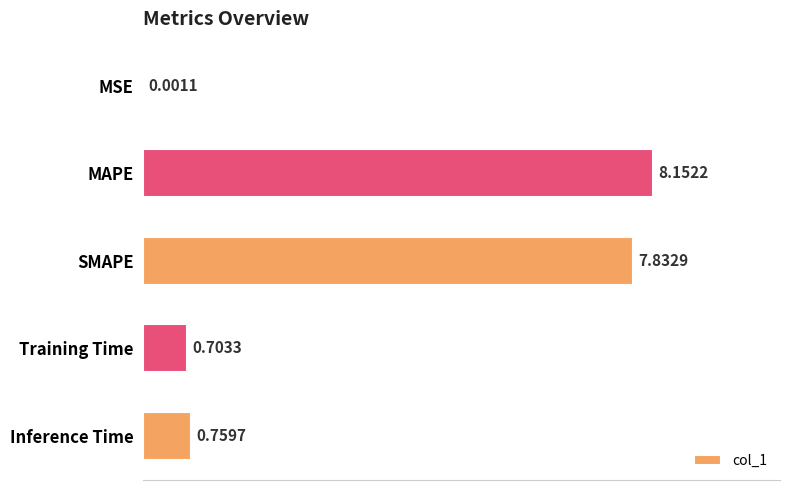

At which category does the chart reach its peak across all series?

MAPE